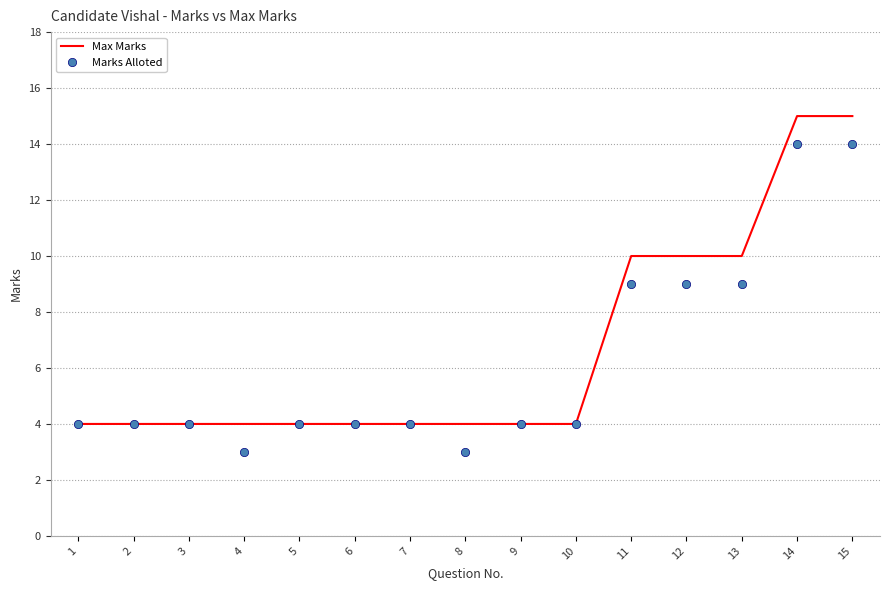

What is the sum of all Max Marks values?

100